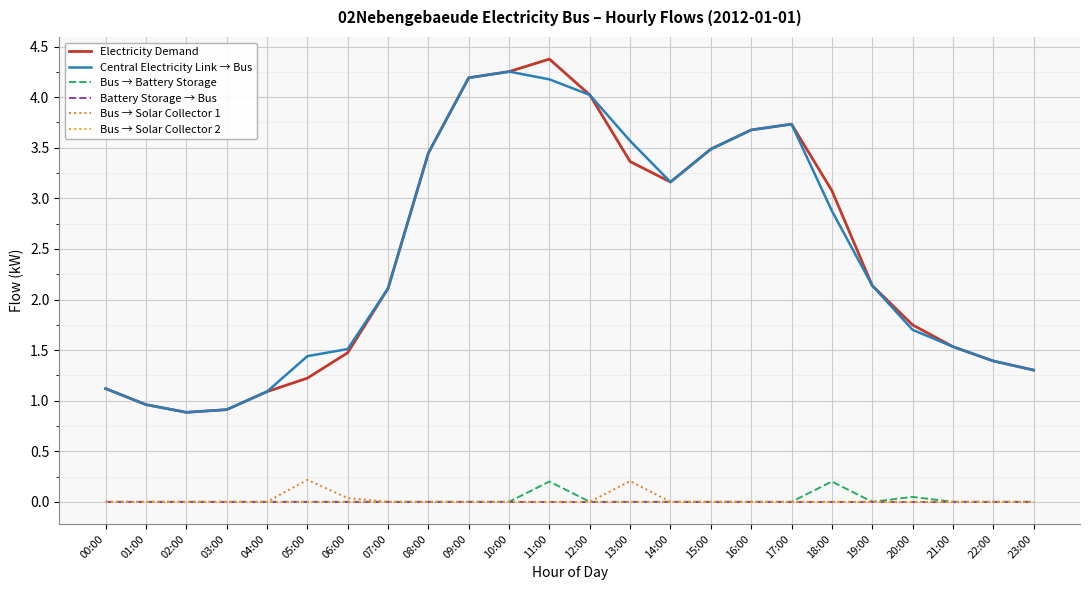

Does the chart display data point markers on the line(s)?

No